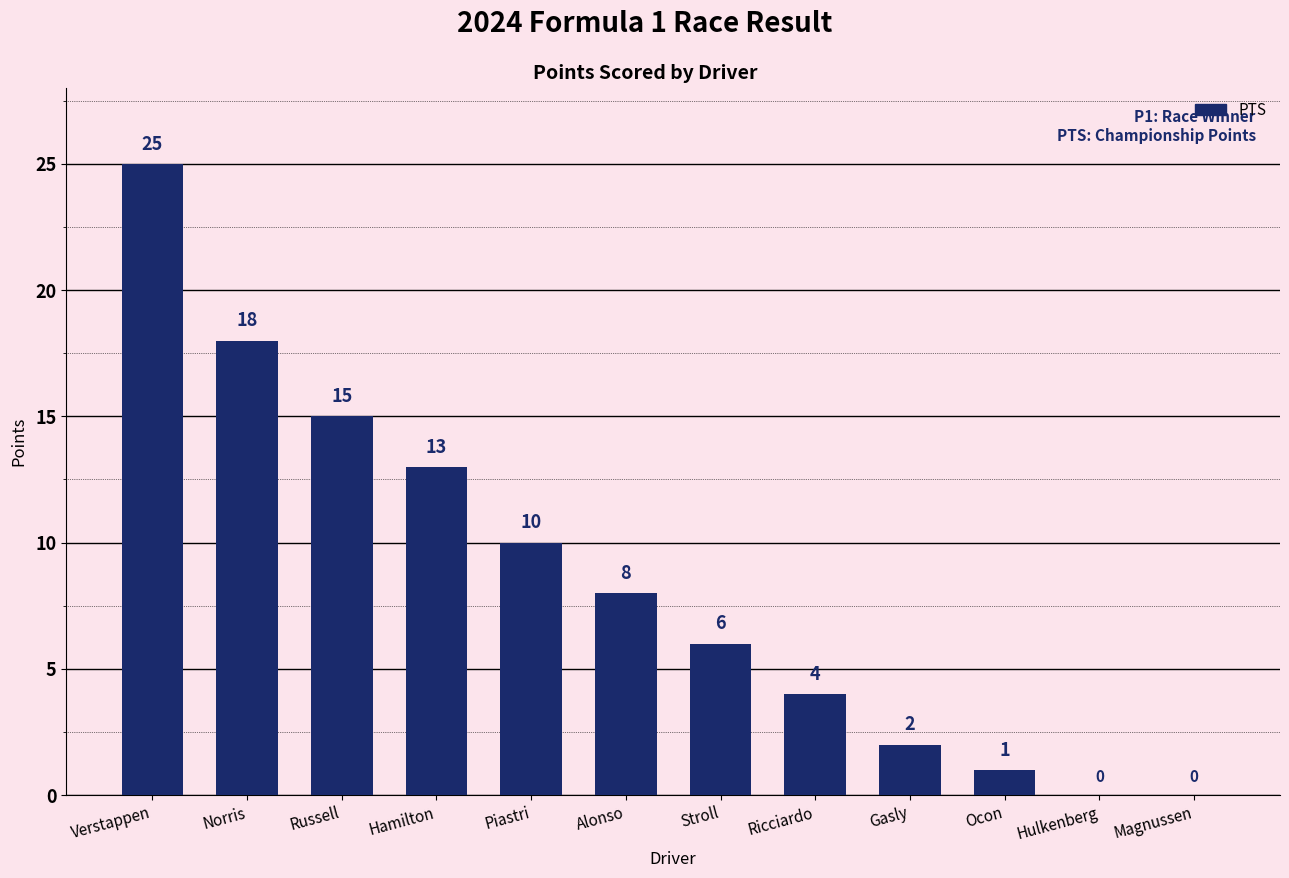

Where is the data nearest to the value 12?

Hamilton